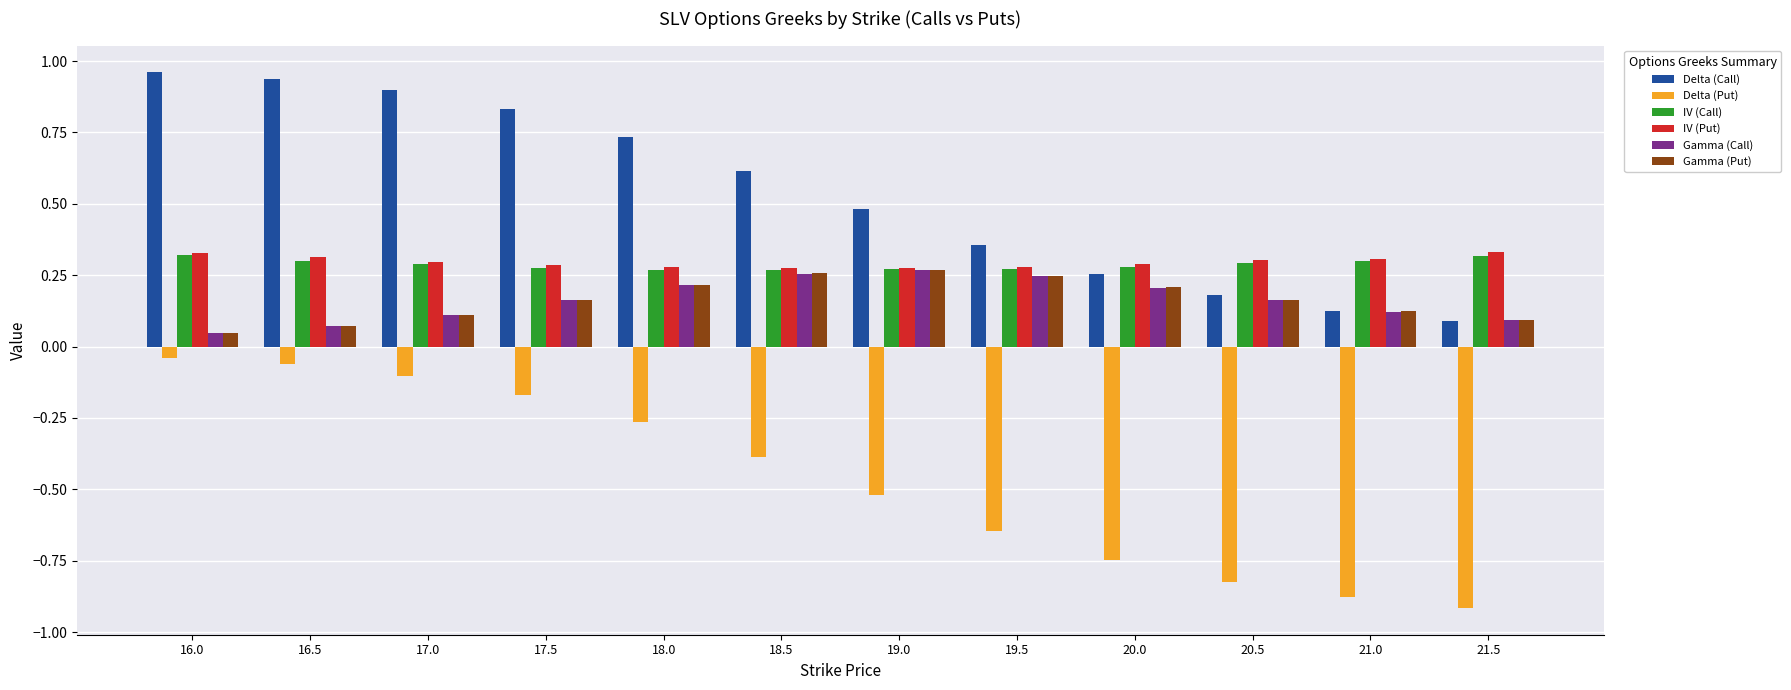

What is the average value of the Delta (Call) series?

0.5